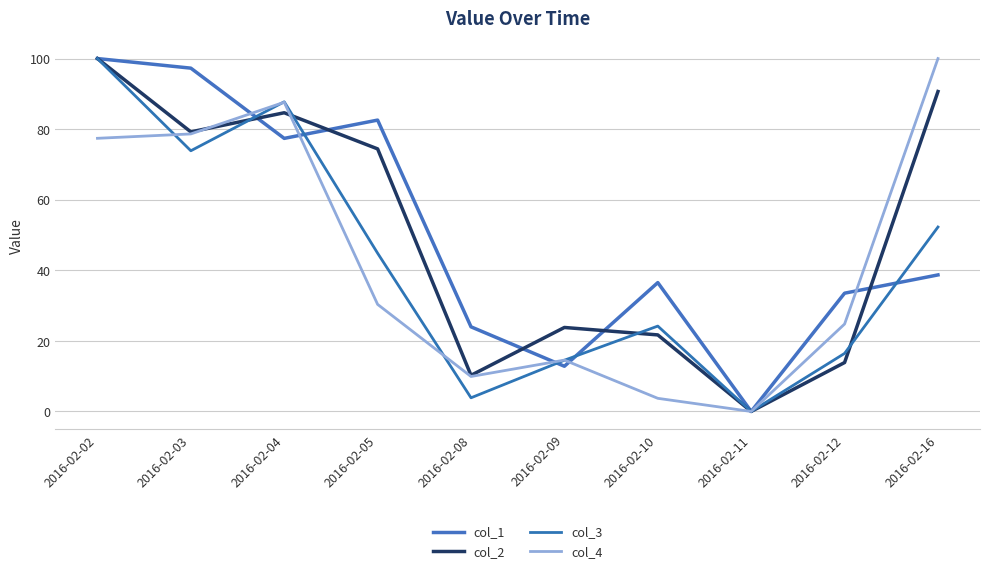

What is the difference between the maximum and minimum values in the col_2 series?

100.0